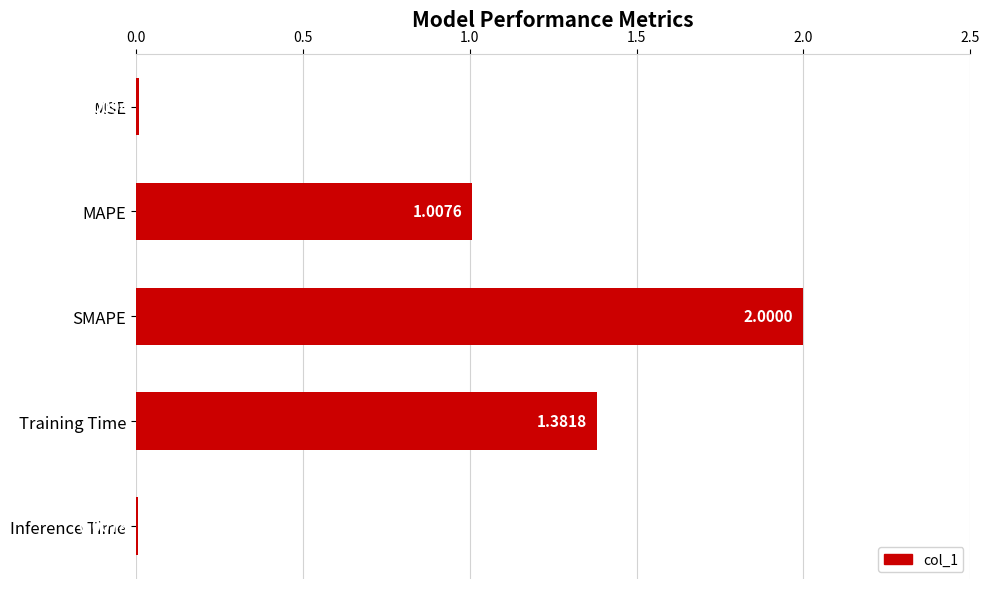

What is the difference between the maximum and minimum values?

2.0